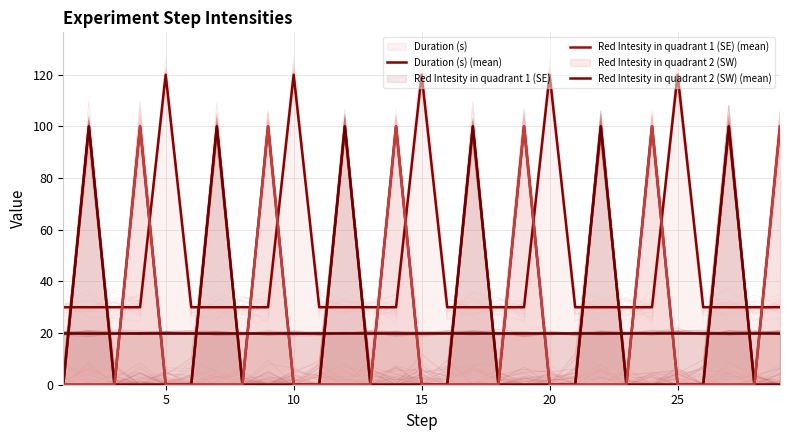

What is the maximum value shown in the chart?

120